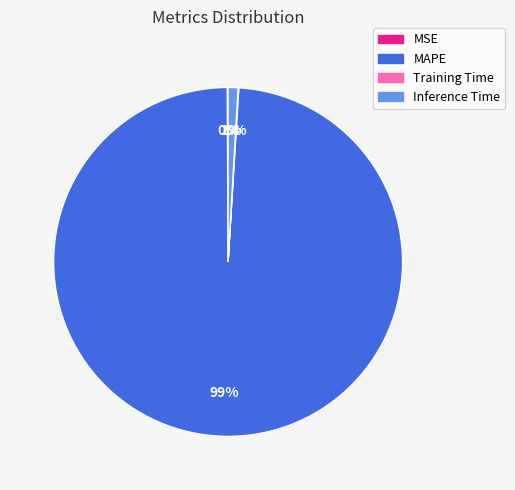

What is the largest slice in the pie chart?

MAPE